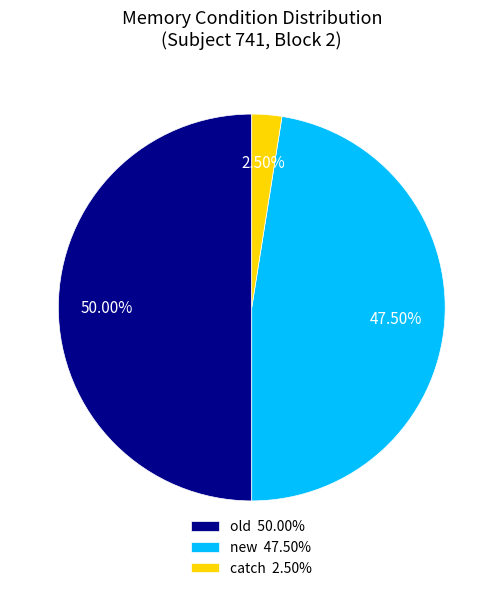

Approximately how many times larger is the value at old 50.00% compared to new 47.50%?

1.1